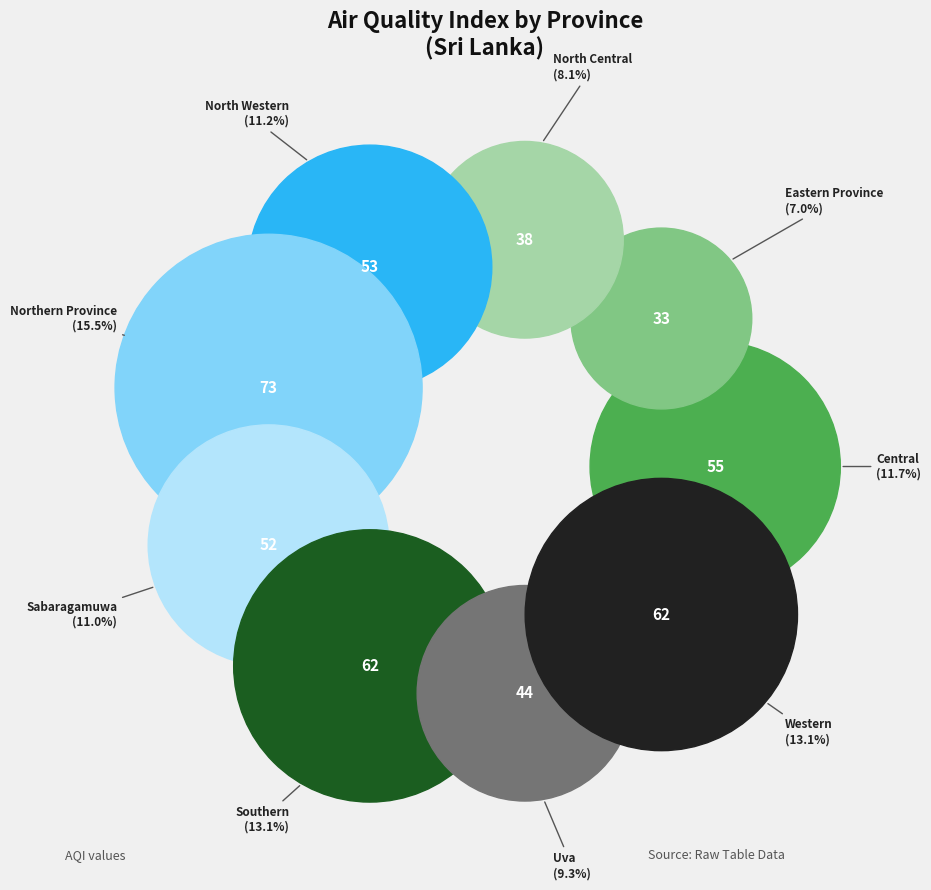

To the nearest percent, what percentage of the pie is Uva?

9%